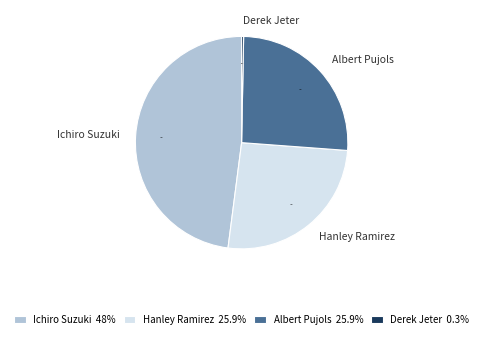

Which slice is the largest?

Ichiro Suzuki